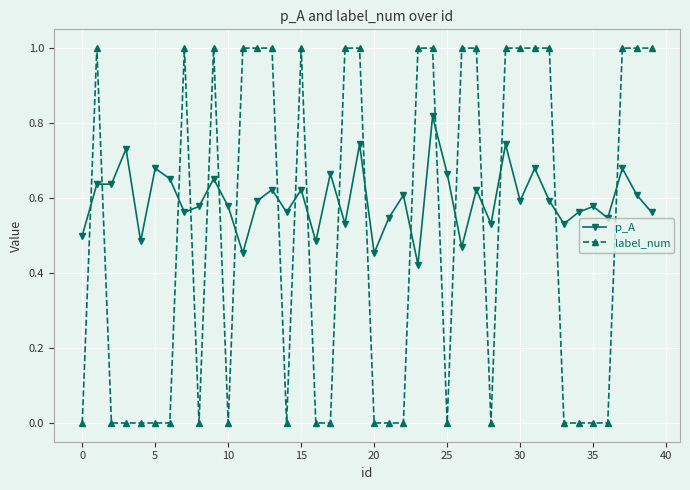

Rank the series by their average value, from highest to lowest.

p_A, label_num